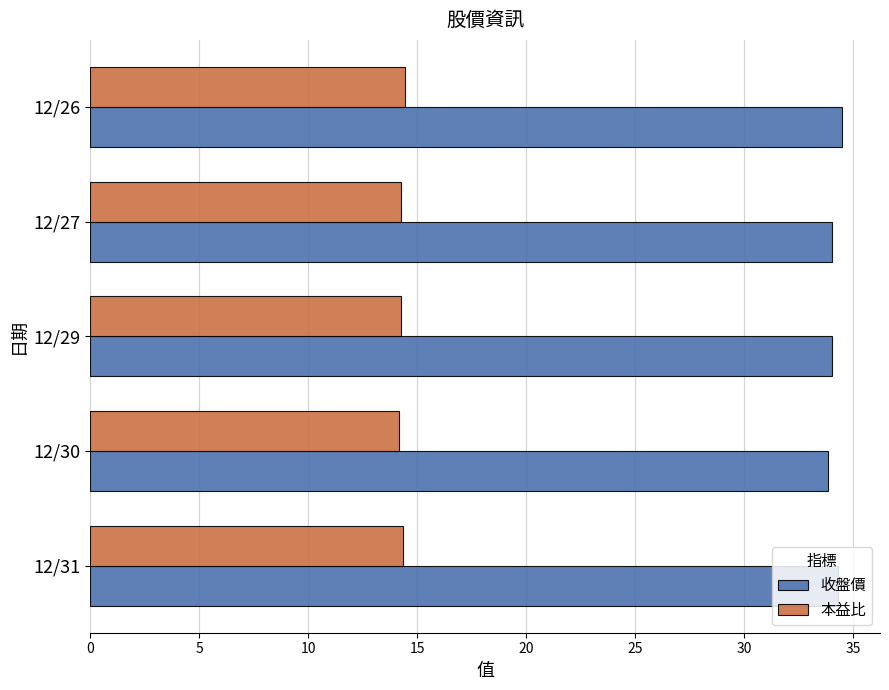

Which series has the largest range (max minus min)?

收盤價